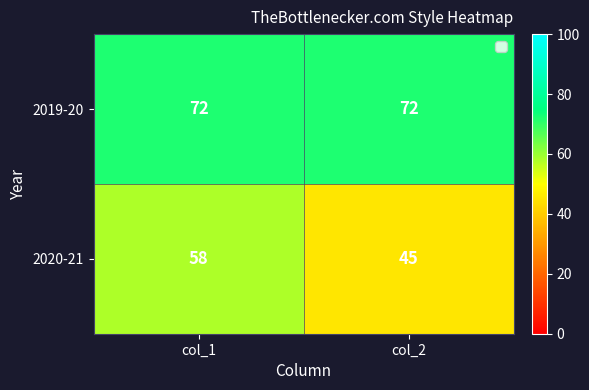

Is it true that 2019-20 equals 97 at col_1?

False